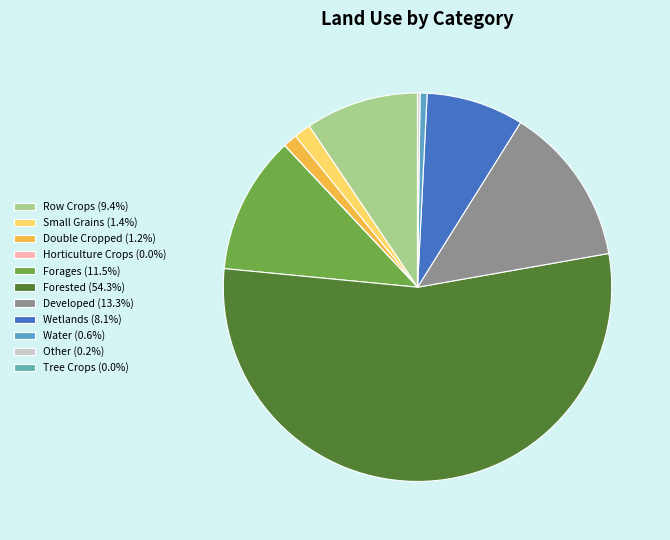

Which slice is the largest?

Forested